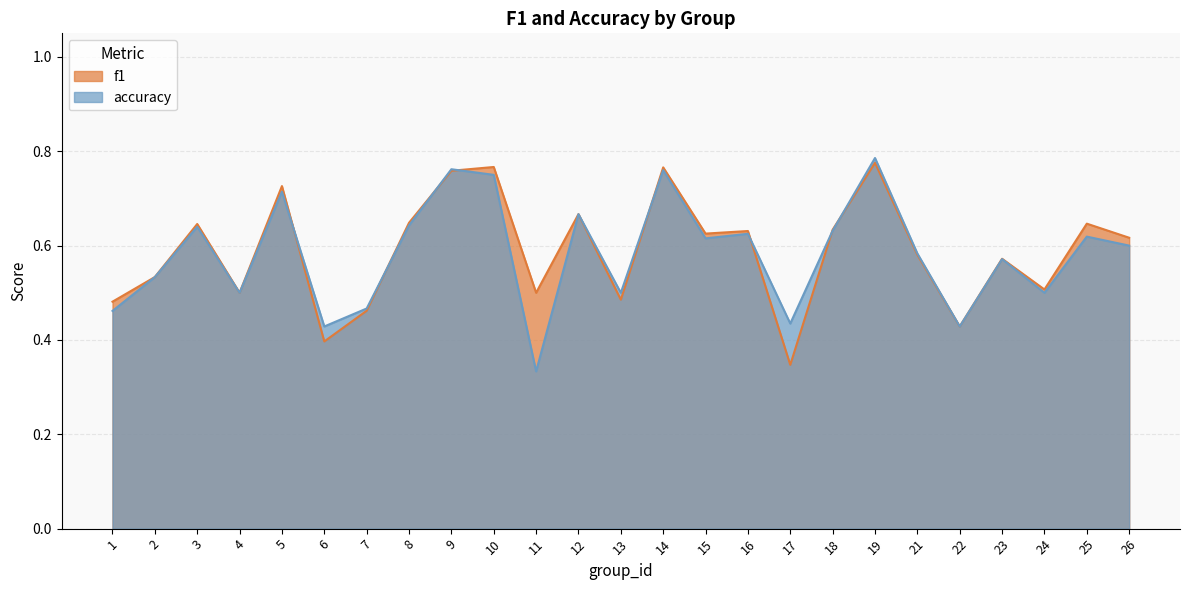

What is the value of the f1 point at the 19th from the left?

0.8